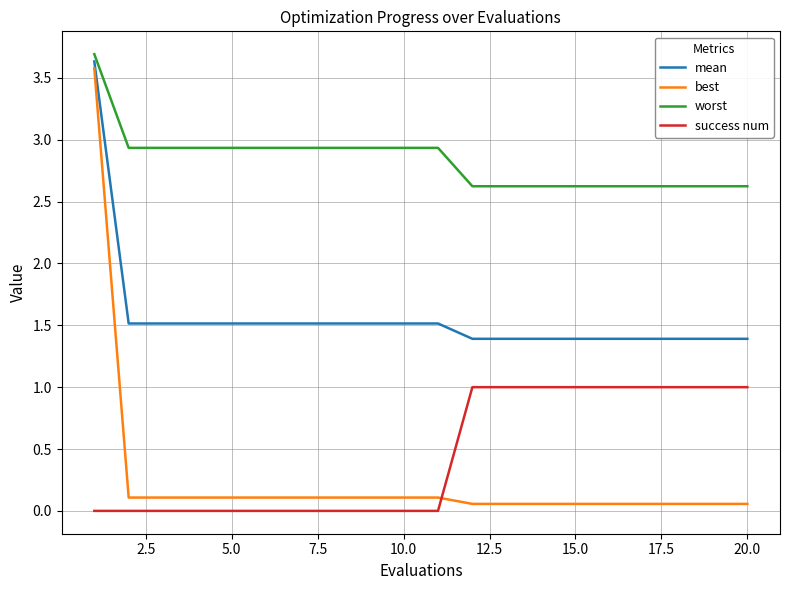

What is the difference between the maximum and minimum values in the worst series?

1.1